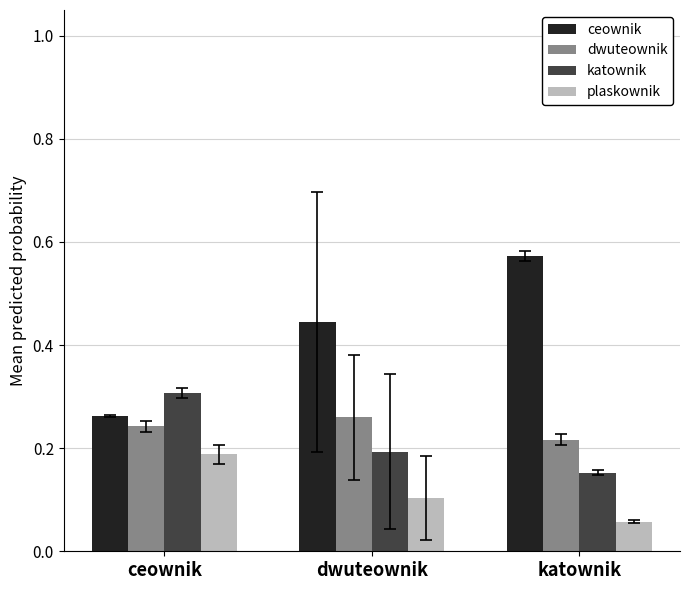

Rank the series by their maximum value, from lowest to highest.

plaskownik, dwuteownik, katownik, ceownik